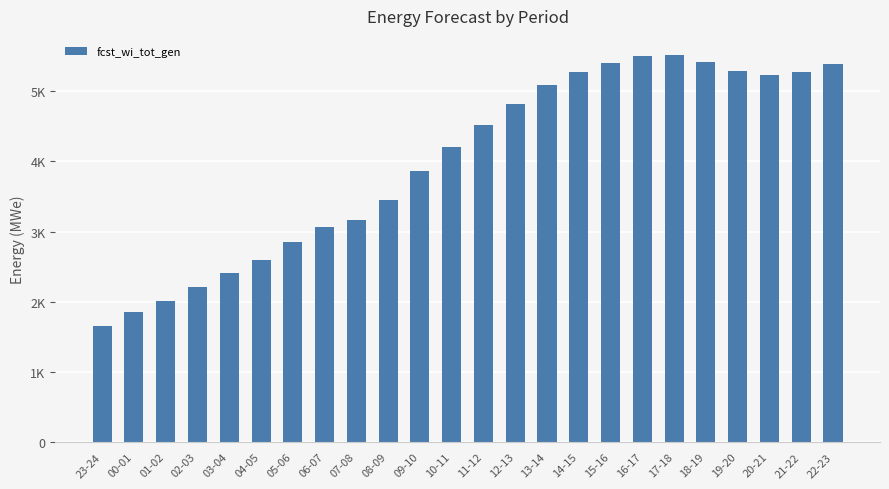

Reading right to left, list all the values displayed in this chart.

22-23=5389	21-22=5270	20-21=5232	19-20=5294	18-19=5421	17-18=5516	16-17=5500	15-16=5403	14-15=5276	13-14=5098	12-13=4820	11-12=4527	10-11=4209	09-10=3864	08-09=3448	07-08=3162	06-07=3063	05-06=2857	04-05=2599	03-04=2407	02-03=2208	01-02=2006	00-01=1850	23-24=1649